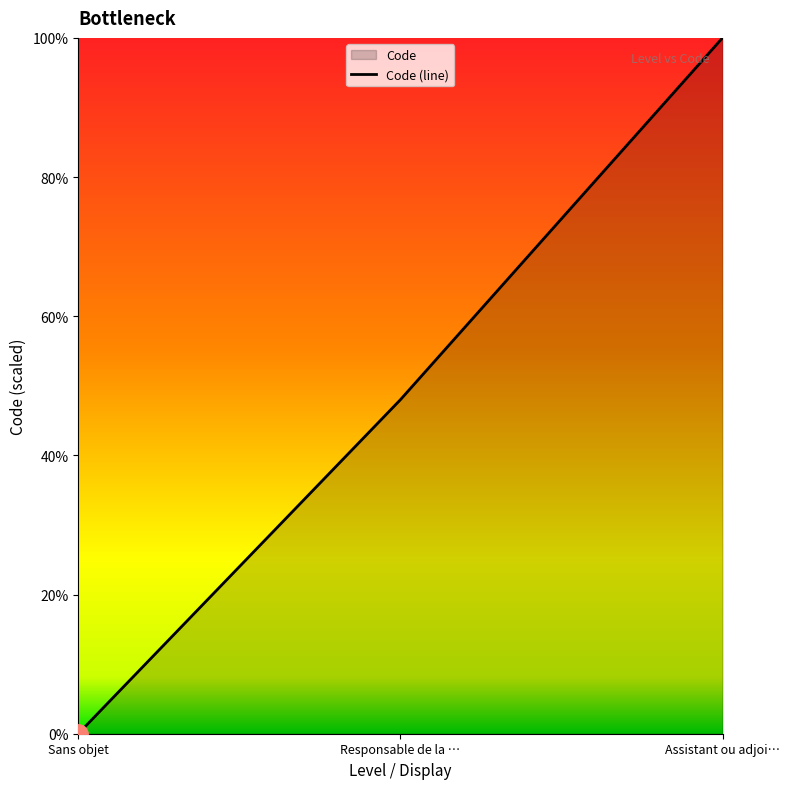

How many lines are shown in the chart?

1